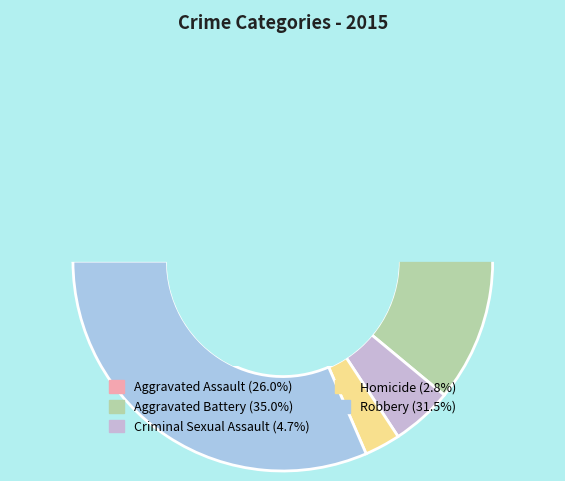

What is the change in value from Aggravated Battery to Homicide?

-82